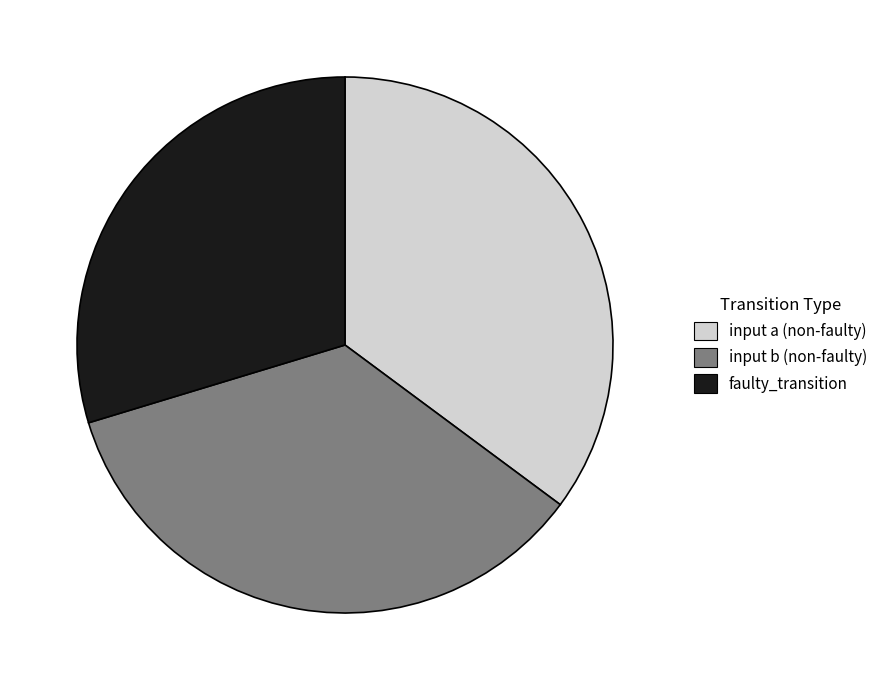

What is the smallest slice in the pie chart?

faulty_transition